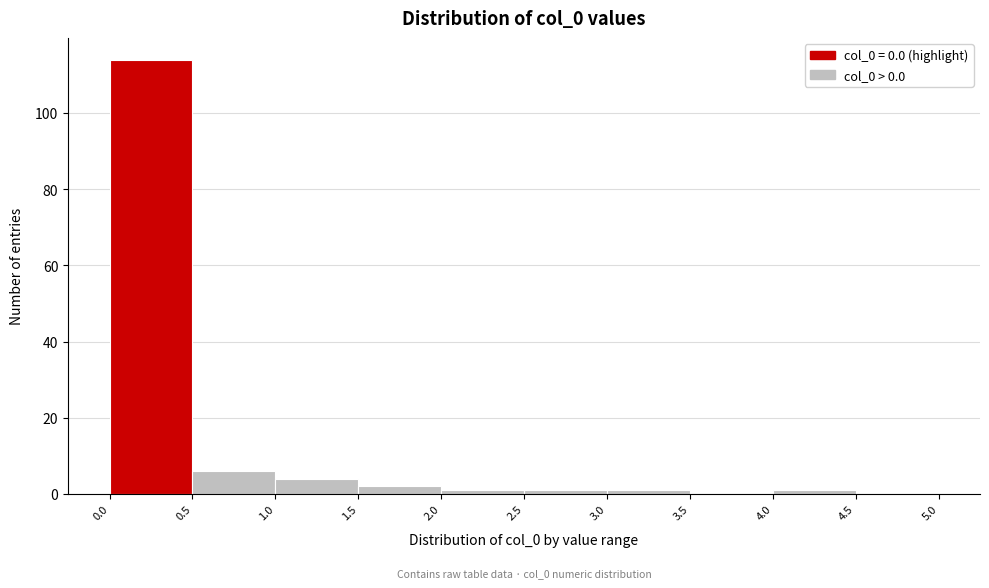

Over which range of the x-axis is the bar tallest?

0.0 to 0.5